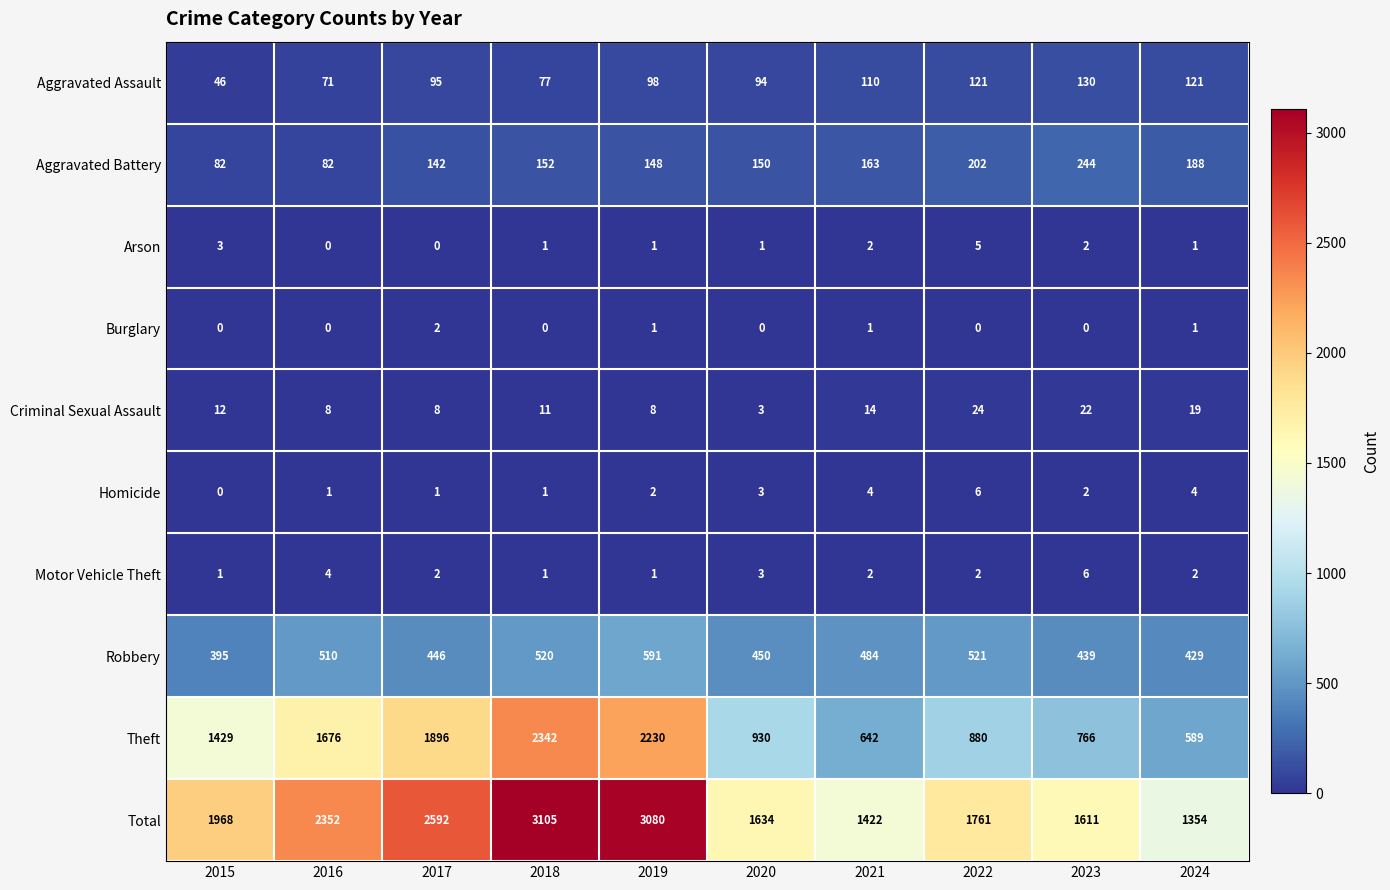

What is the maximum value shown in the chart?

3105